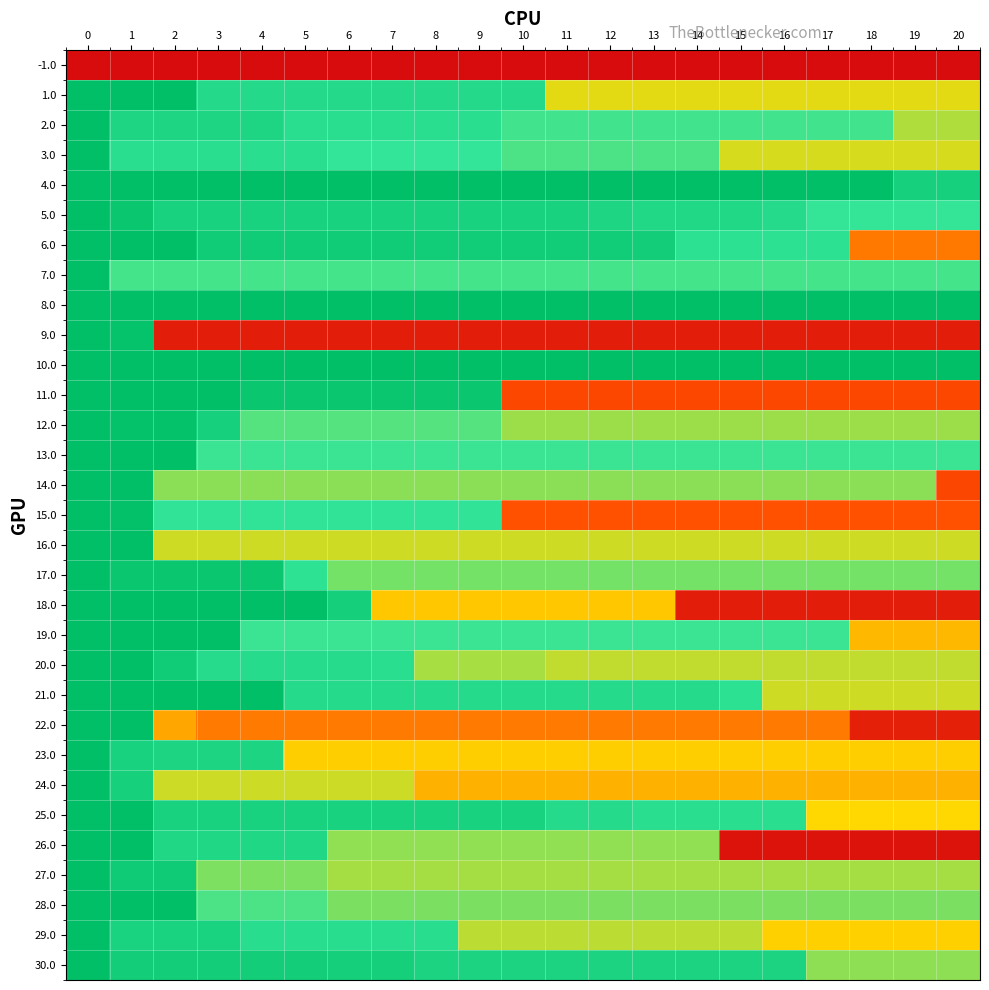

What is the difference between the highest and lowest values at 8?

1.9